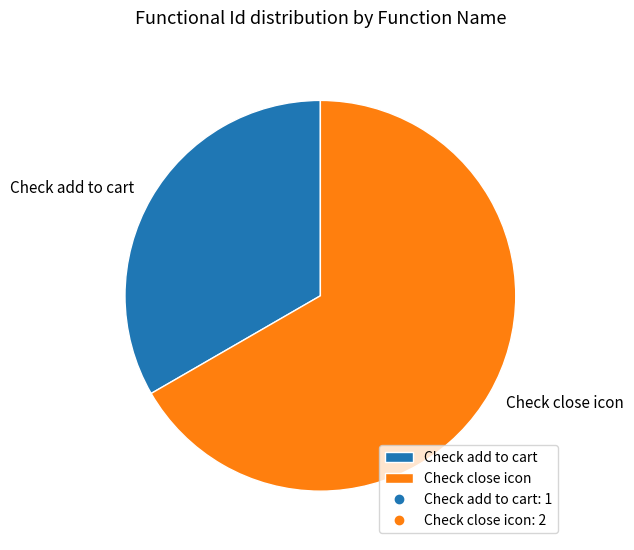

Approximately how many times larger is the value at Check close icon compared to Check add to cart?

2.0